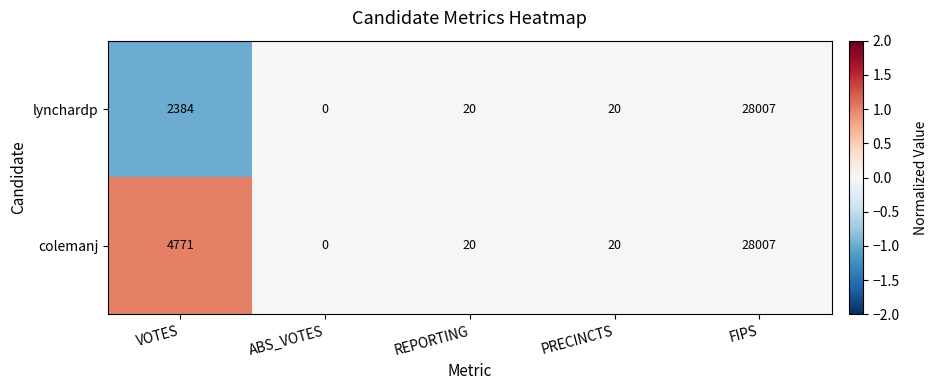

Where is colemanj nearest to the value 14003?

VOTES